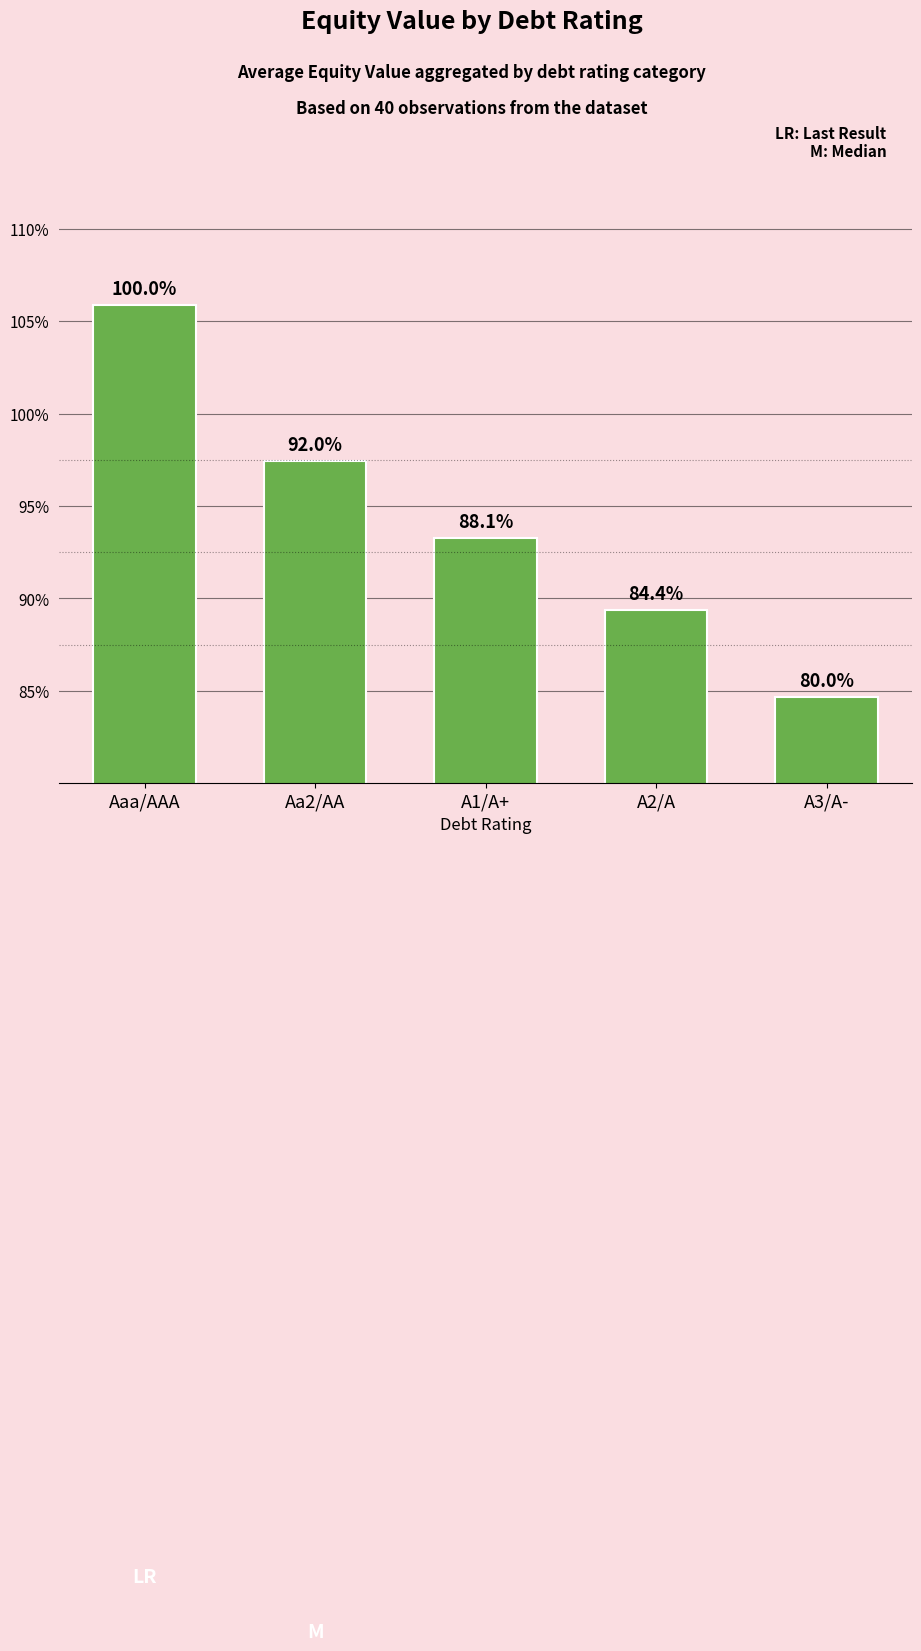

Which has a higher value, A3/A- or Aa2/AA?

Aa2/AA